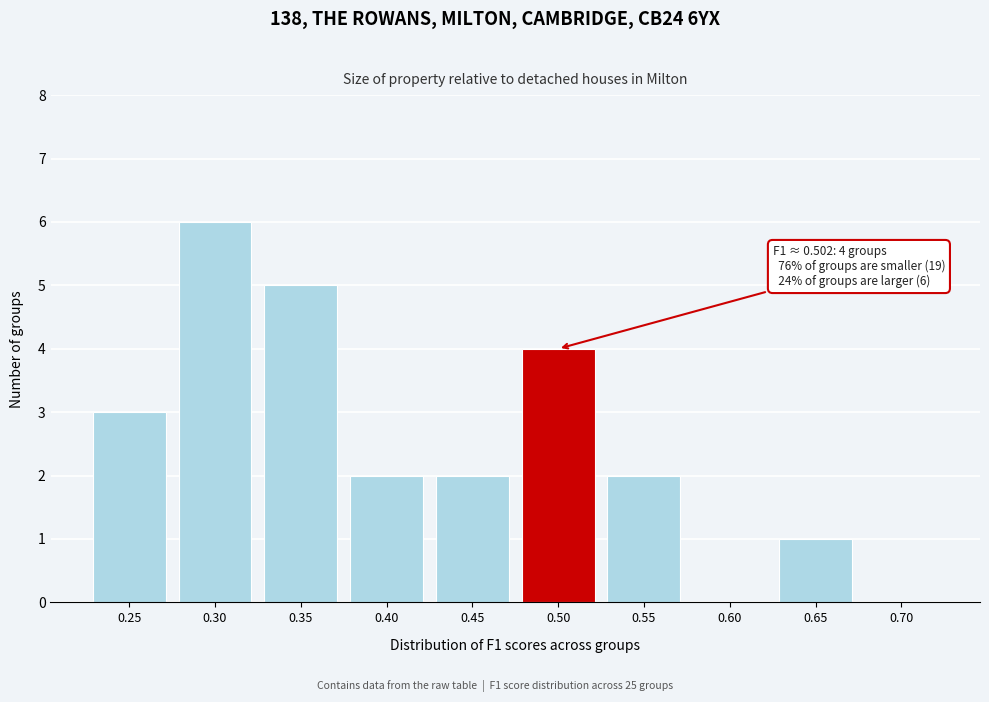

Reading left to right, extract all data points from this chart.

0.25=3	0.30=6	0.35=5	0.40=2	0.45=2	0.50=4	0.55=2	0.60=0	0.65=1	0.70=0